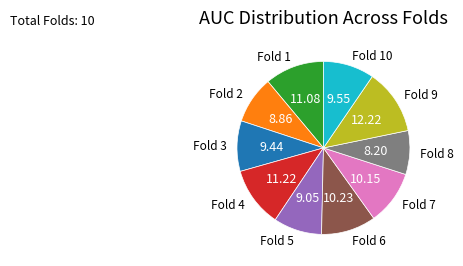

Does any single category account for the majority?

No